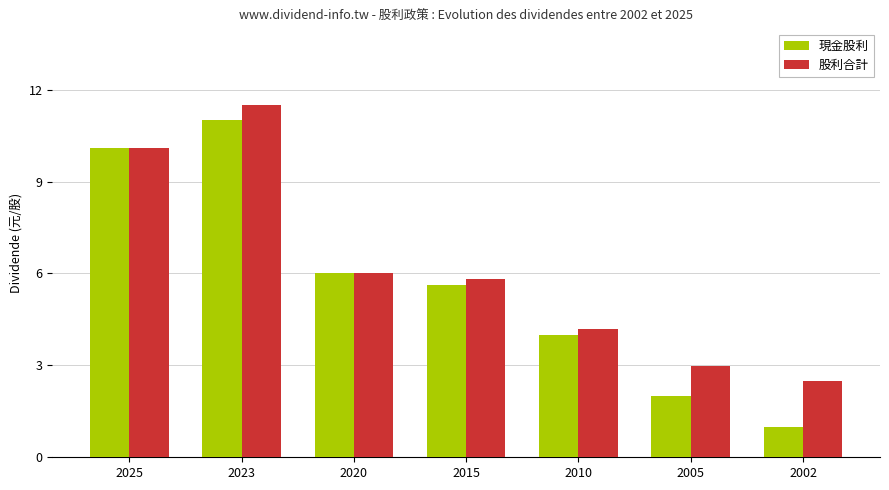

Where is 股利合計 nearest to the value 7?

2020